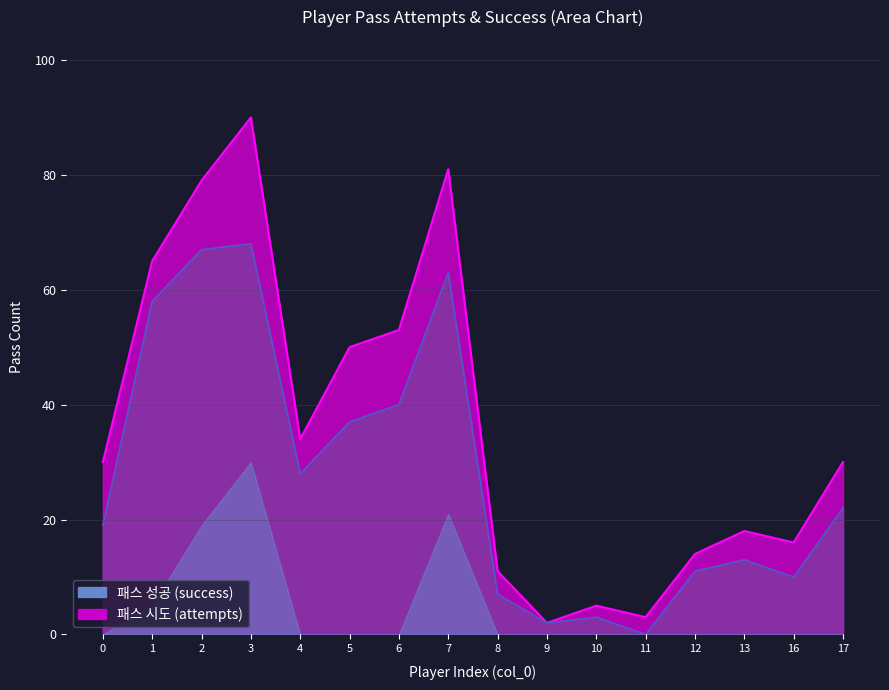

Between 11 and 13, which is larger?

13